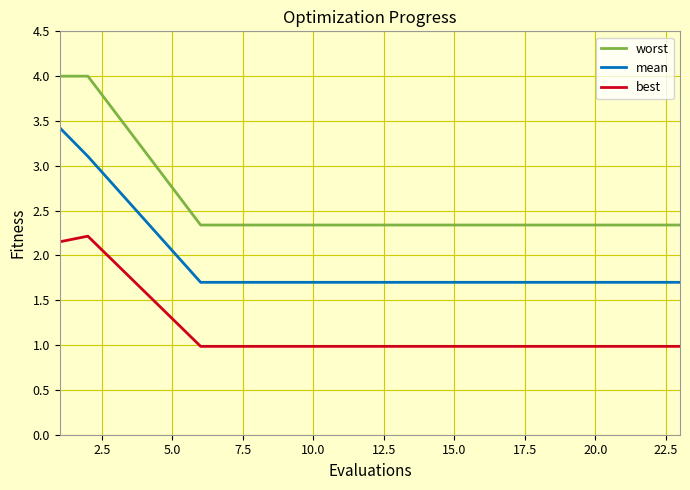

Rank the series by their average value, from lowest to highest.

best, mean, worst